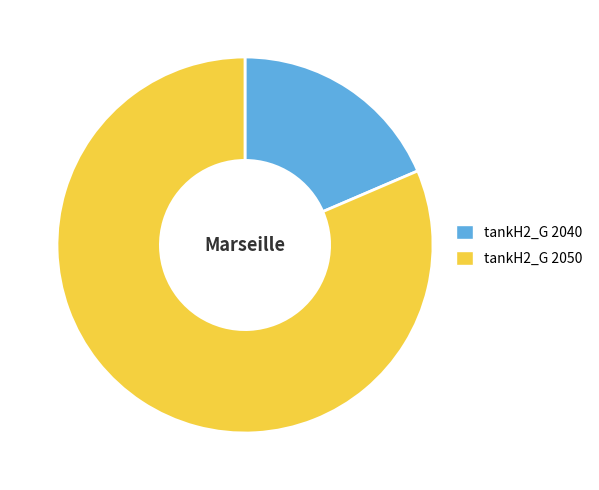

What is the ratio of the value at tankH2_G 2050 to the value at tankH2_G 2040?

4.4